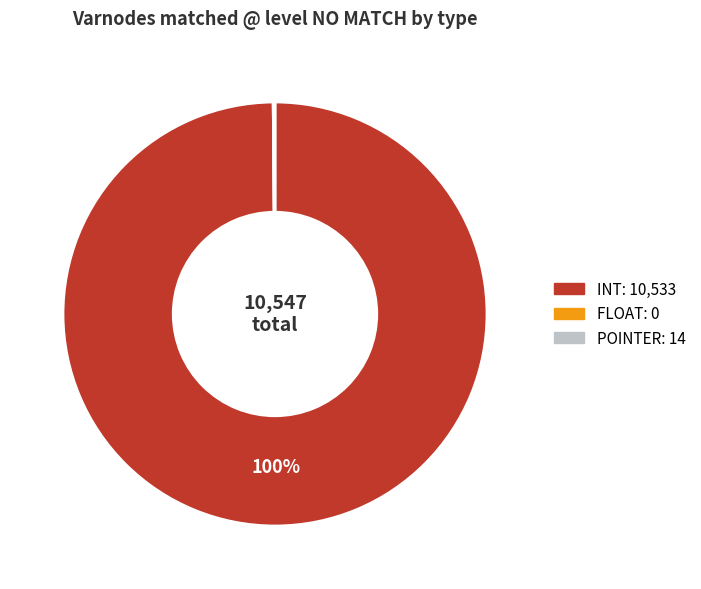

Does INT represent more than half of the total?

Yes